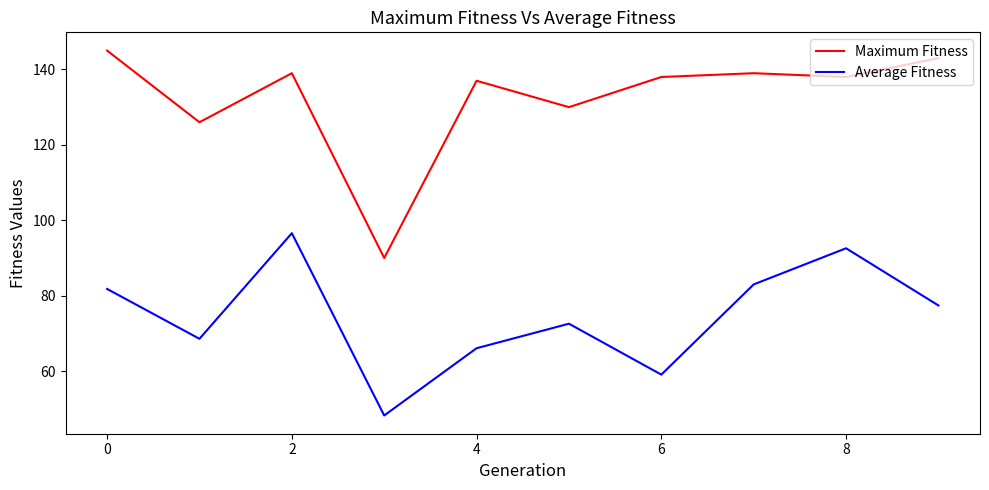

True or false: Maximum Fitness and Average Fitness intersect in this chart.

False